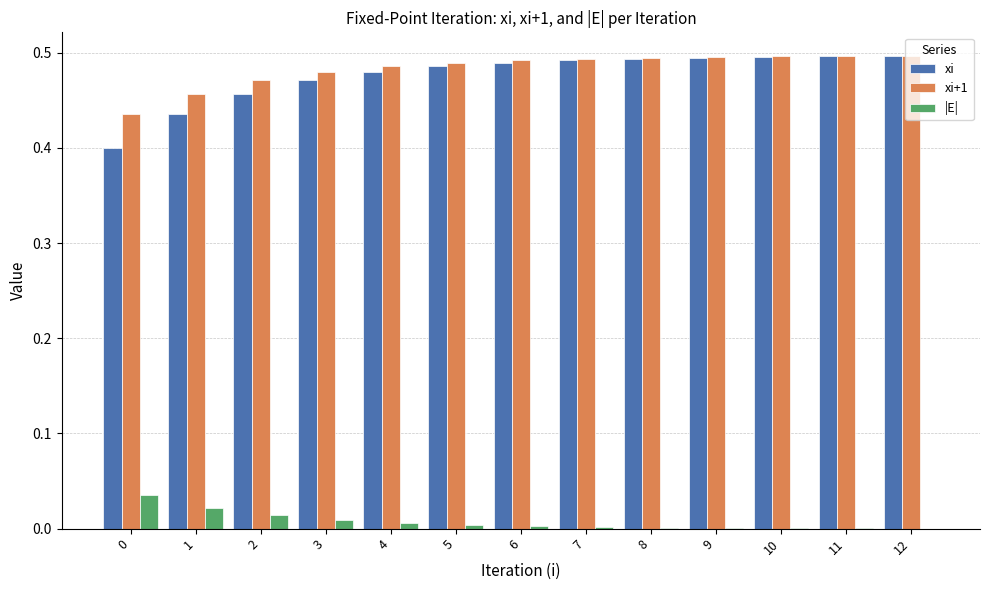

True or false: xi has a value of 0.5 at 11.

True